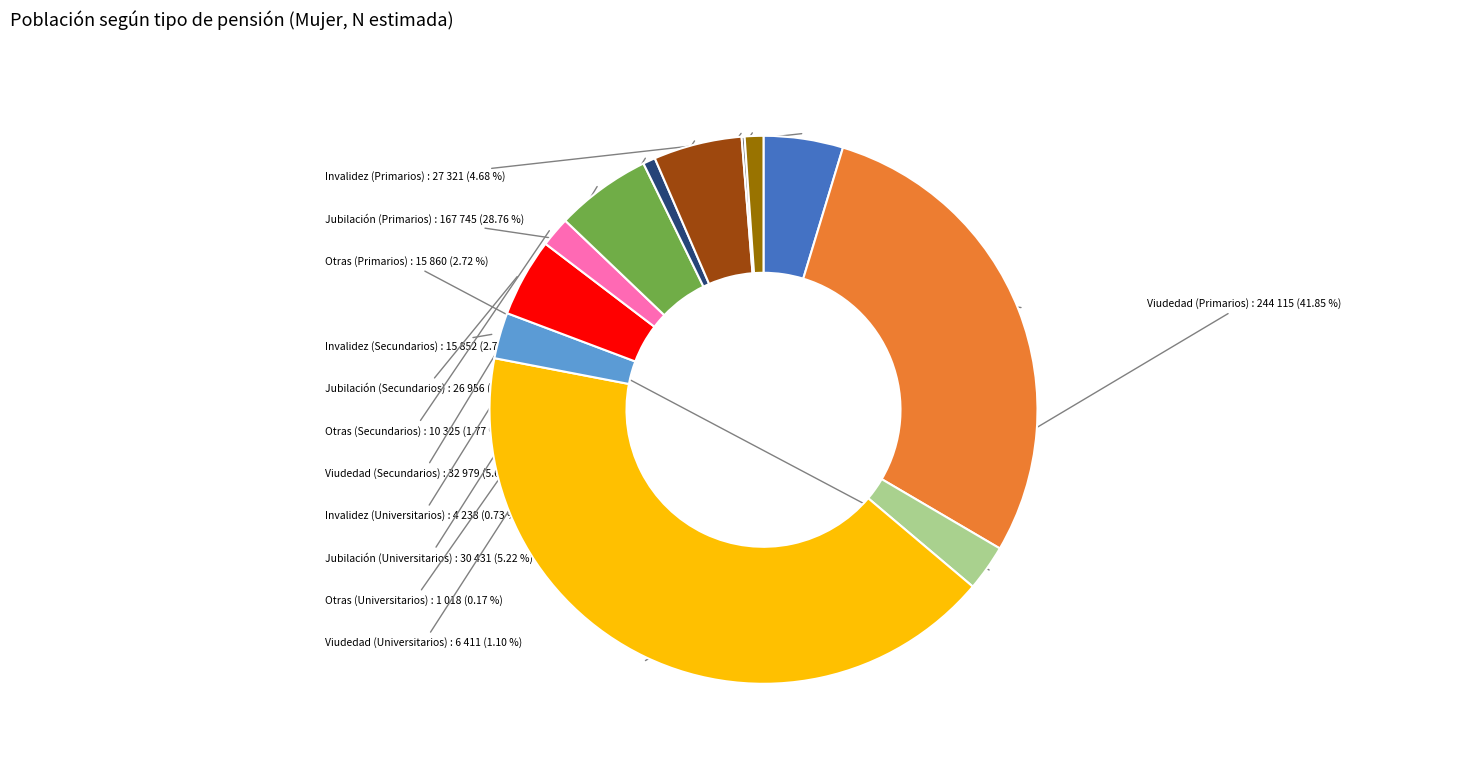

To the nearest percent, what is the combined percentage of Viudedad (Universitarios) and Jubilación (Primarios)?

30%